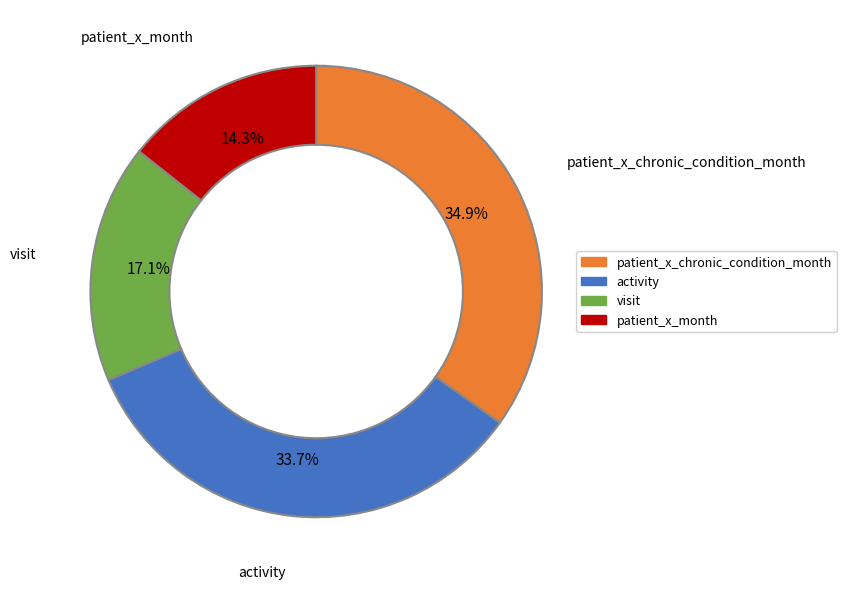

Is there a majority slice in this chart?

No